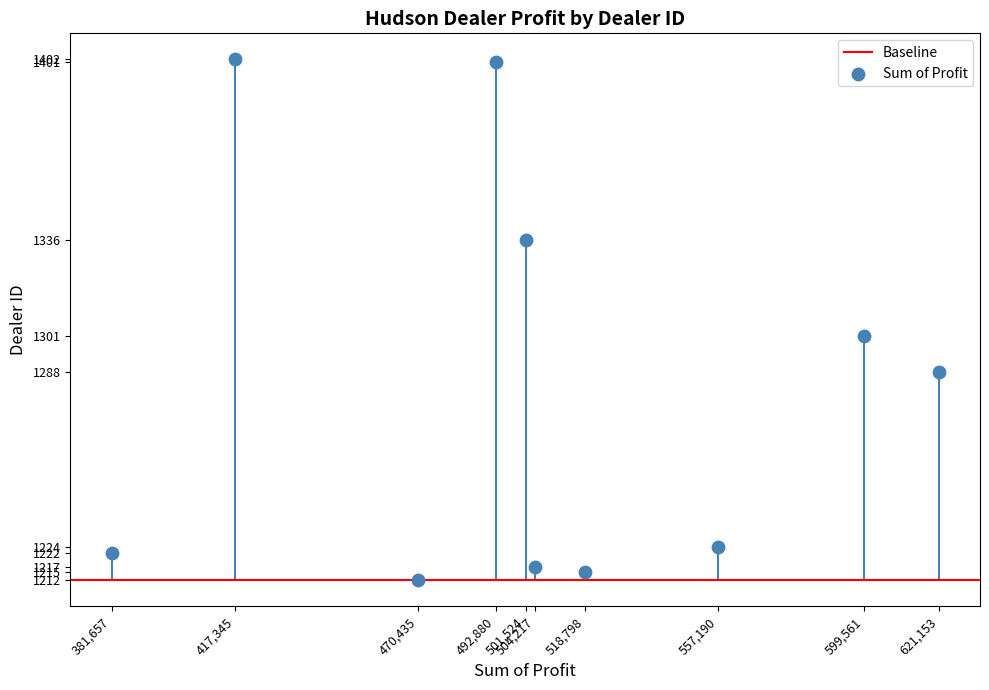

What Y value in the scatter plot is closest to 1307?

1301